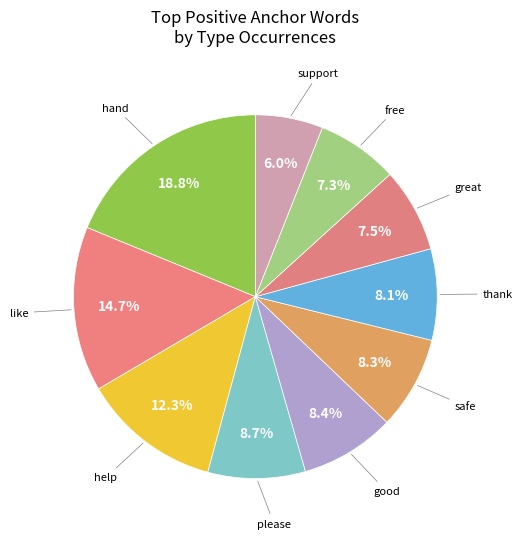

How many slices are in this pie chart?

10